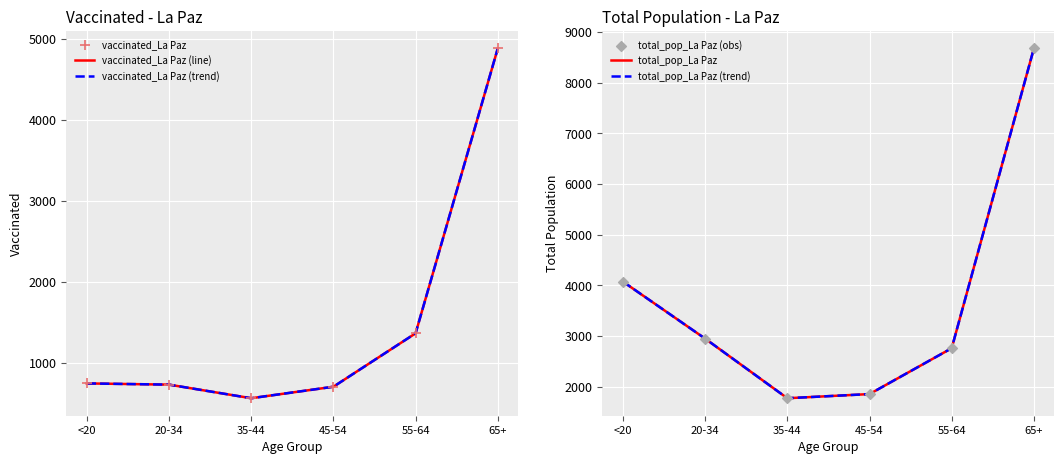

Which series has the largest total across all categories?

total_pop_La Paz